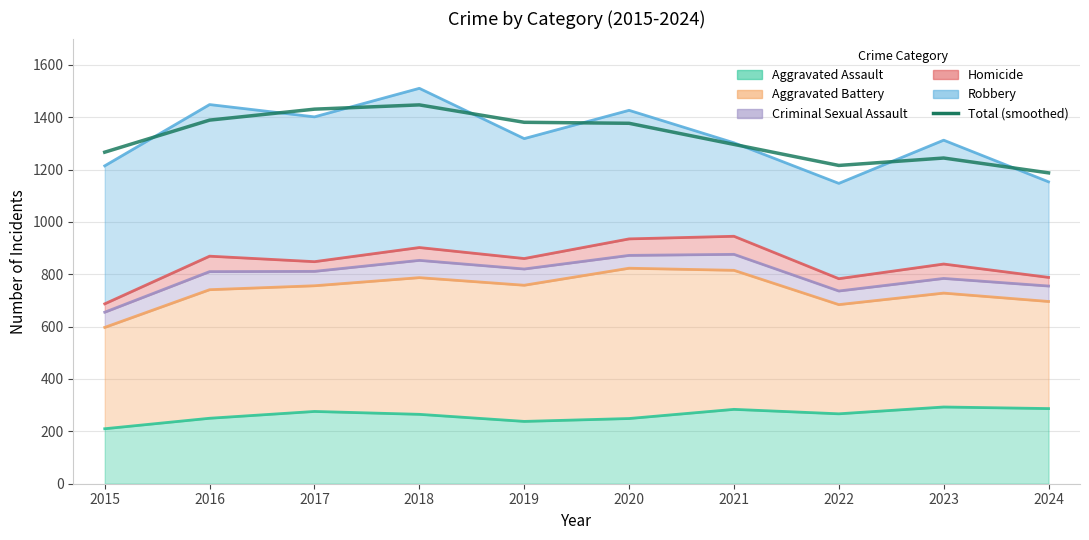

What is the value of the 10th point from the left?

1187.1